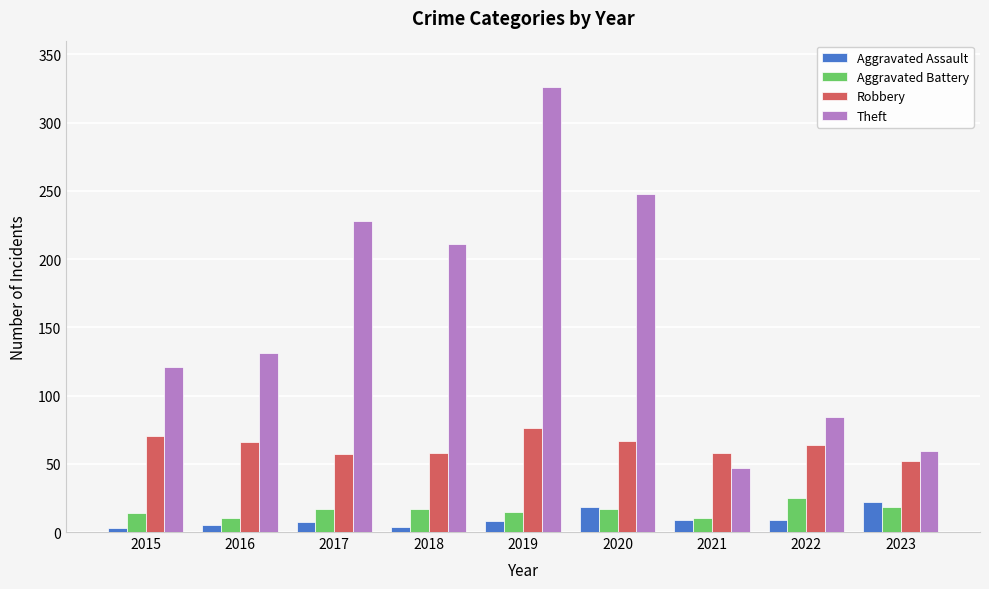

What is the total value across all series at 2018?

290